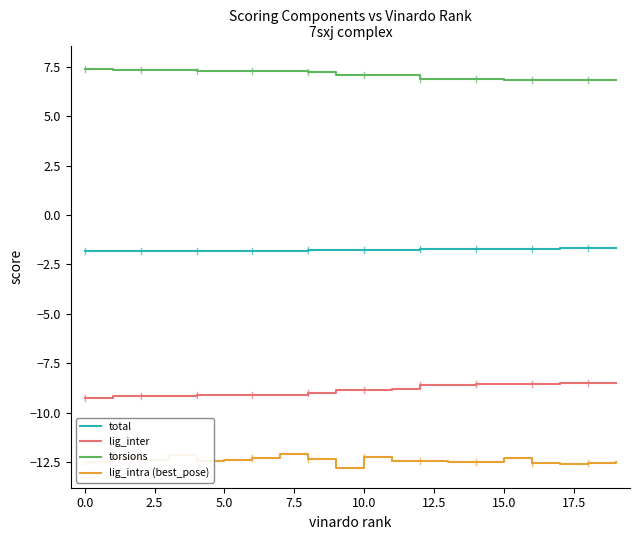

True or false: lig_inter and lig_intra (best_pose) cross at least once.

False